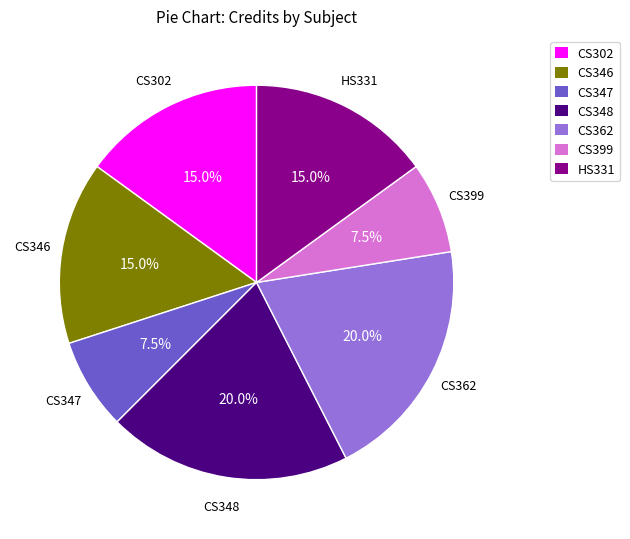

Between CS347 and CS346, which is larger?

CS346